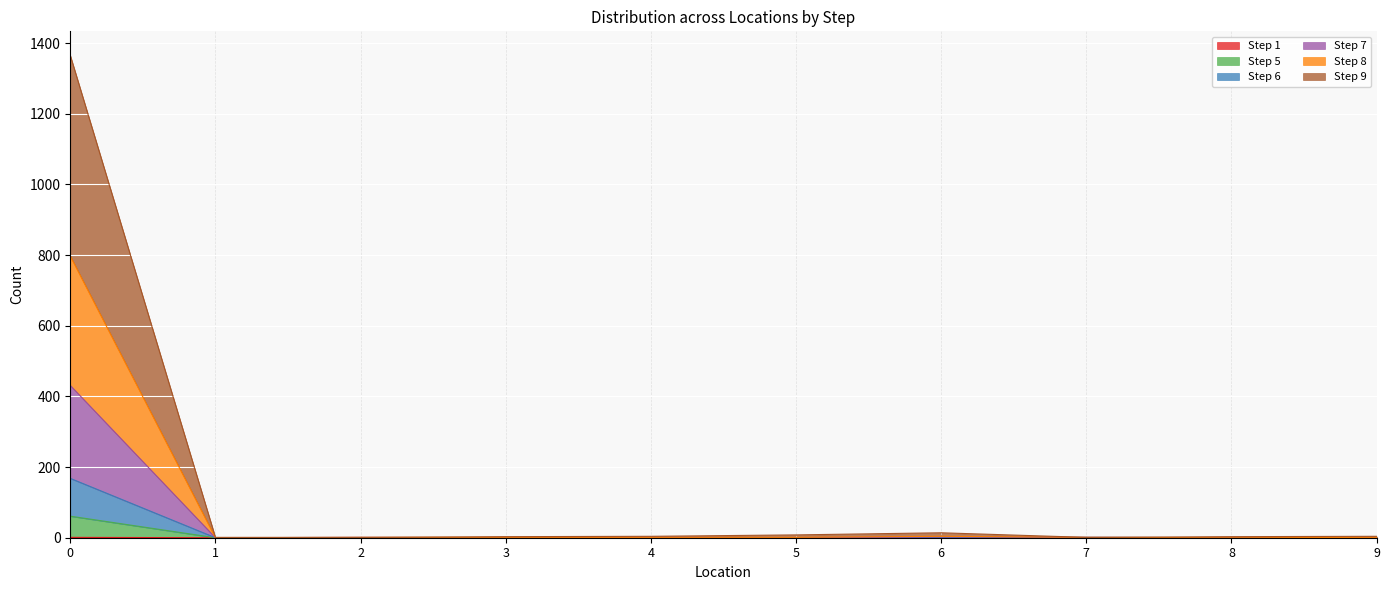

At which label is Step 1 closest to 0?

1